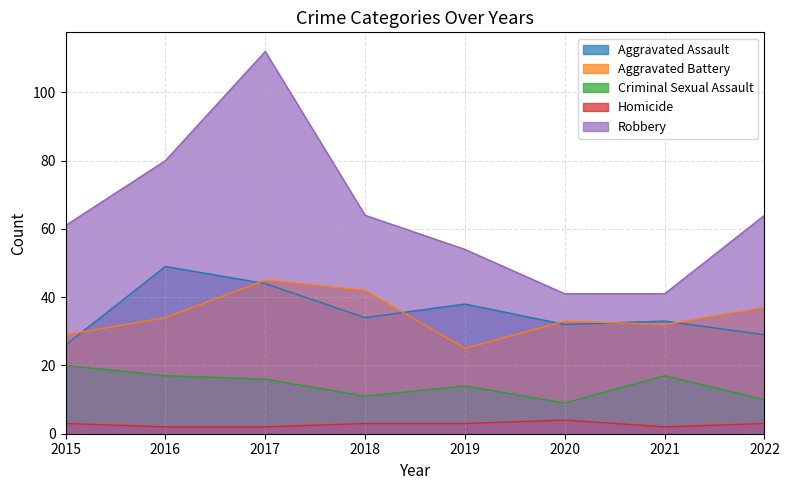

In Aggravated Assault, how many points are lower than both neighbors (excluding endpoints)?

2